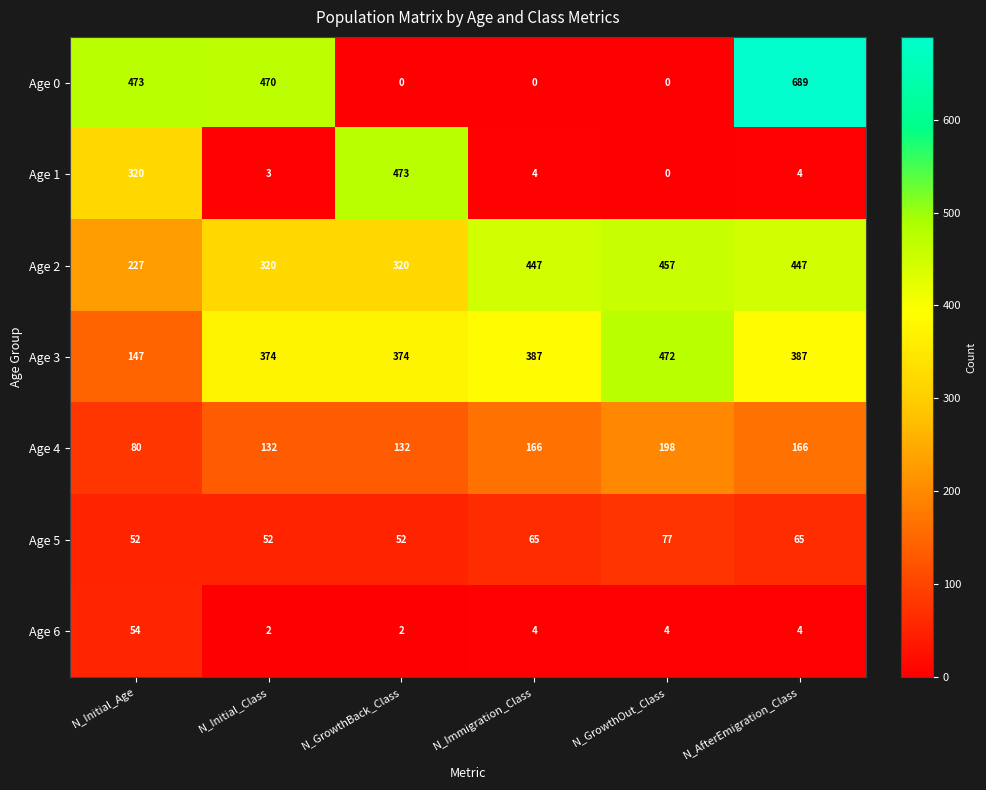

Which series has the largest total across all categories?

Age 2